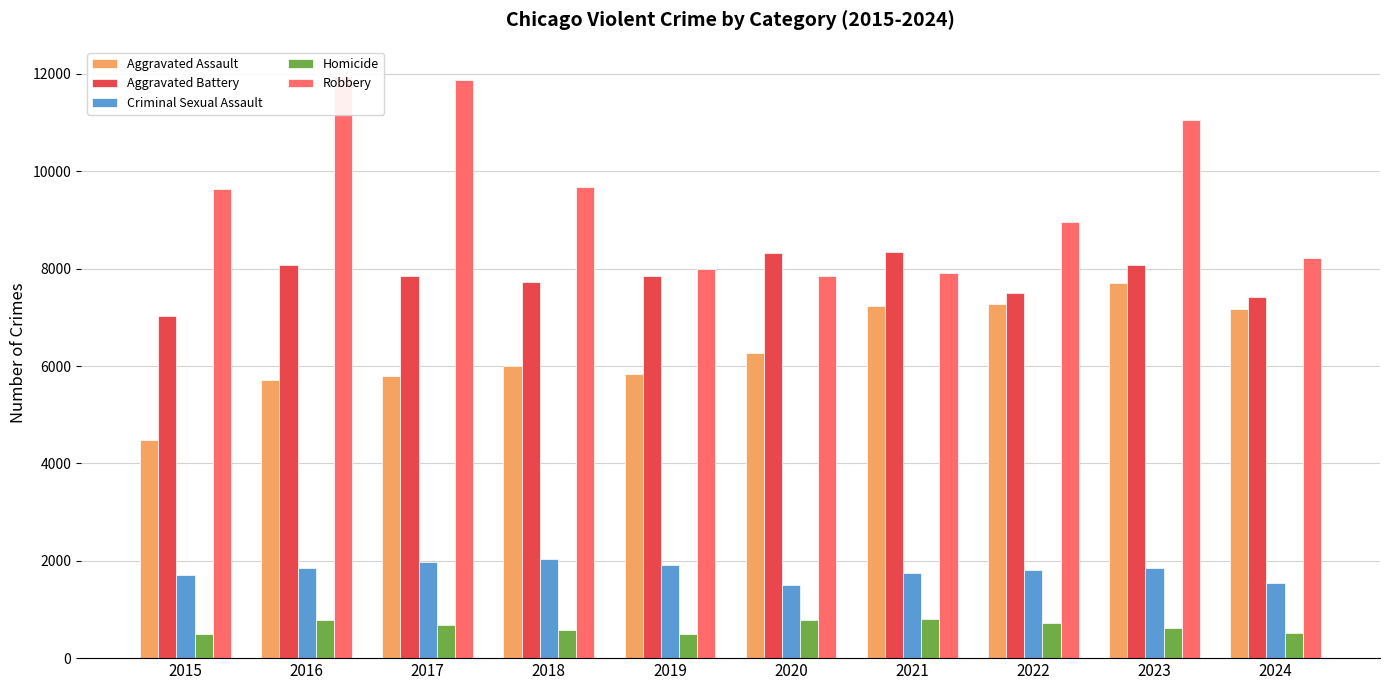

At which label does Homicide reach its peak?

2021